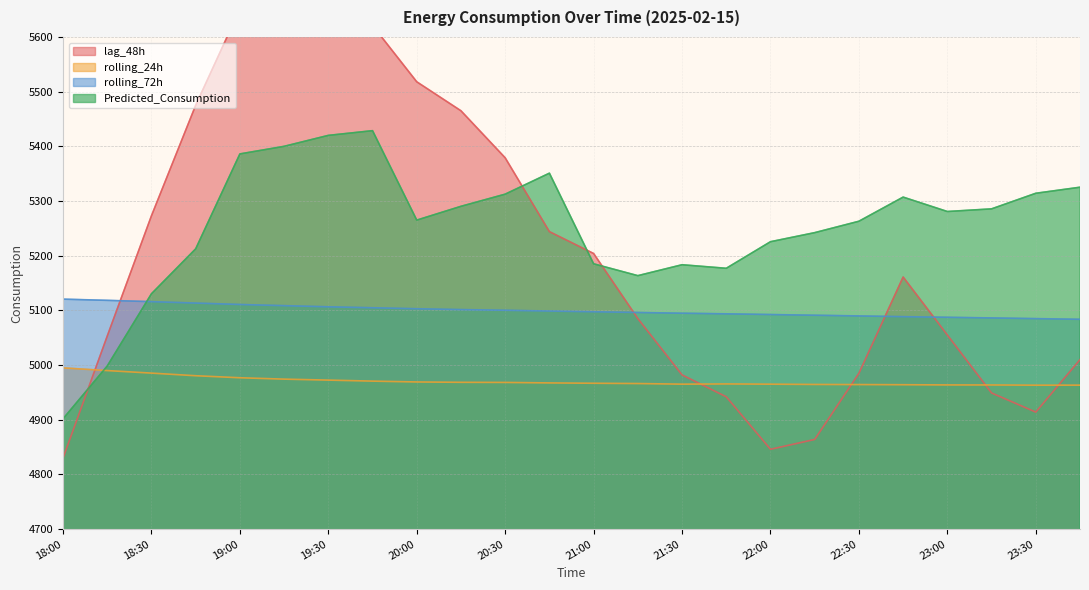

At which category is the sum across all series the highest?

19:15